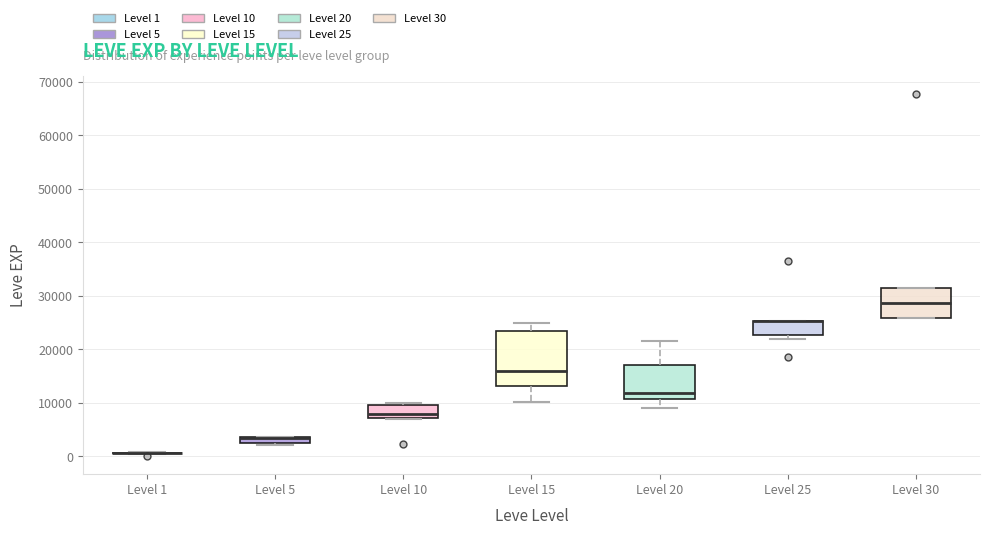

Which box is the tallest, from its lower edge to its upper edge?

Level 15